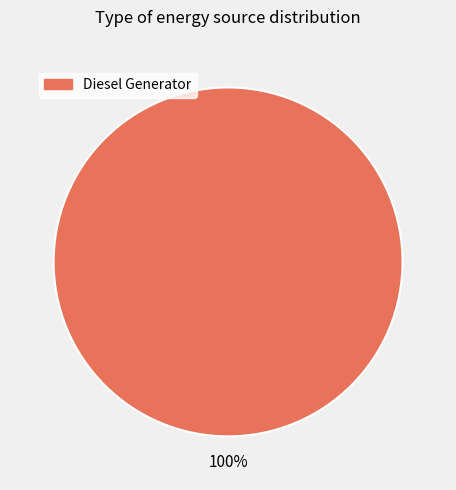

How many slices are in this pie chart?

1